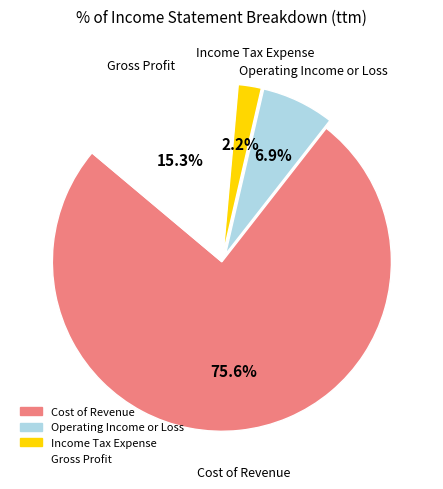

Which category has the smallest portion of the pie?

Income Tax Expense